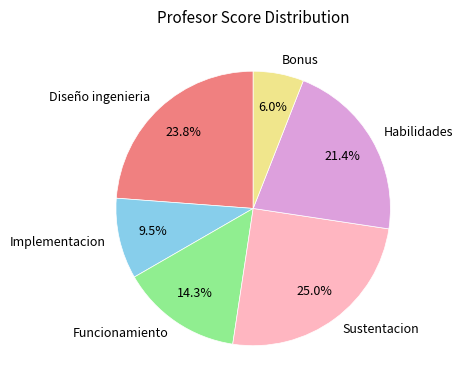

To the nearest percent, what is the difference between the largest and smallest slice percentages?

19%